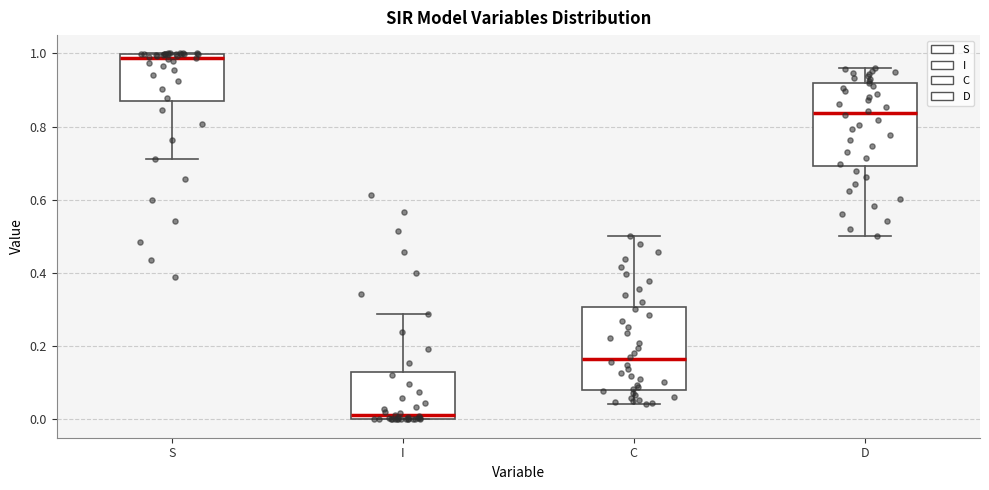

Reading left to right, transcribe this box plot: for each box, give where its median line is, the range the box spans, and where its two whiskers end, as read against the y-axis. The values are not printed on the chart, so give them approximately, as read against the axis.

S: median 0.98, box 0.86 to 1.00, whiskers 0.72 to 1.00
I: median 0.02, box 0.00 to 0.14, whiskers 0.00 to 0.28
C: median 0.16, box 0.08 to 0.30, whiskers 0.04 to 0.50
D: median 0.84, box 0.70 to 0.92, whiskers 0.50 to 0.96